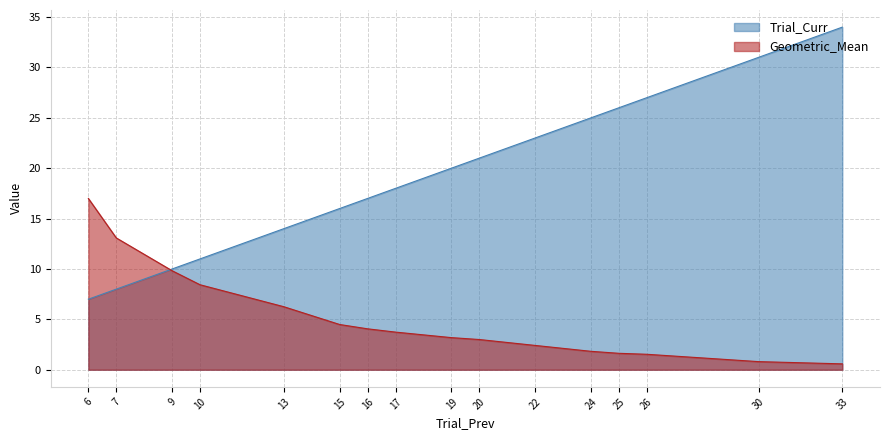

Reading left to right, list all the values displayed in this chart.

Trial_Curr: 7.0	8.0	10.0	11.0	14.0	16.0	17.0	18.0	20.0	21.0	23.0	25.0	26.0	27.0	31.0	34.0
Geometric_Mean: 17.0	13.1	9.8	8.4	6.3	4.5	4.1	3.7	3.2	3.0	2.4	1.8	1.6	1.5	0.8	0.6